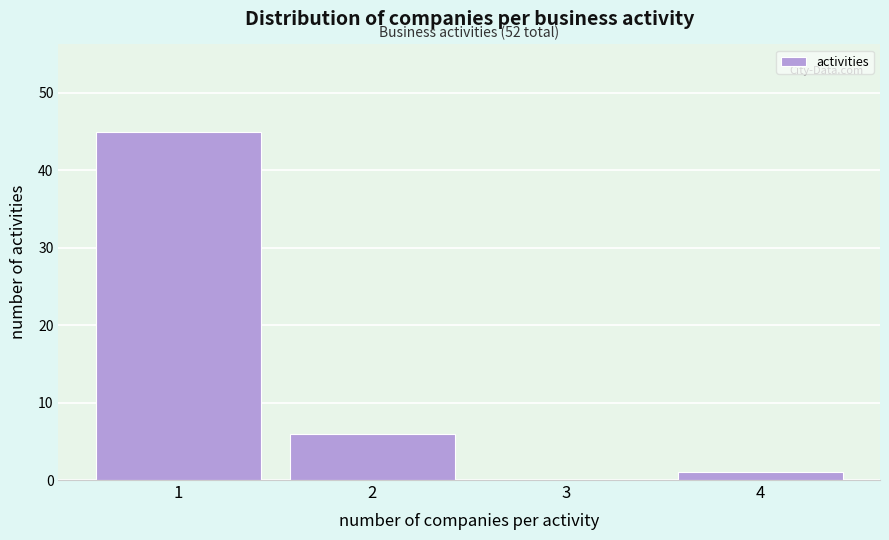

Which range on the x-axis has the tallest bar?

0.5 to 1.5